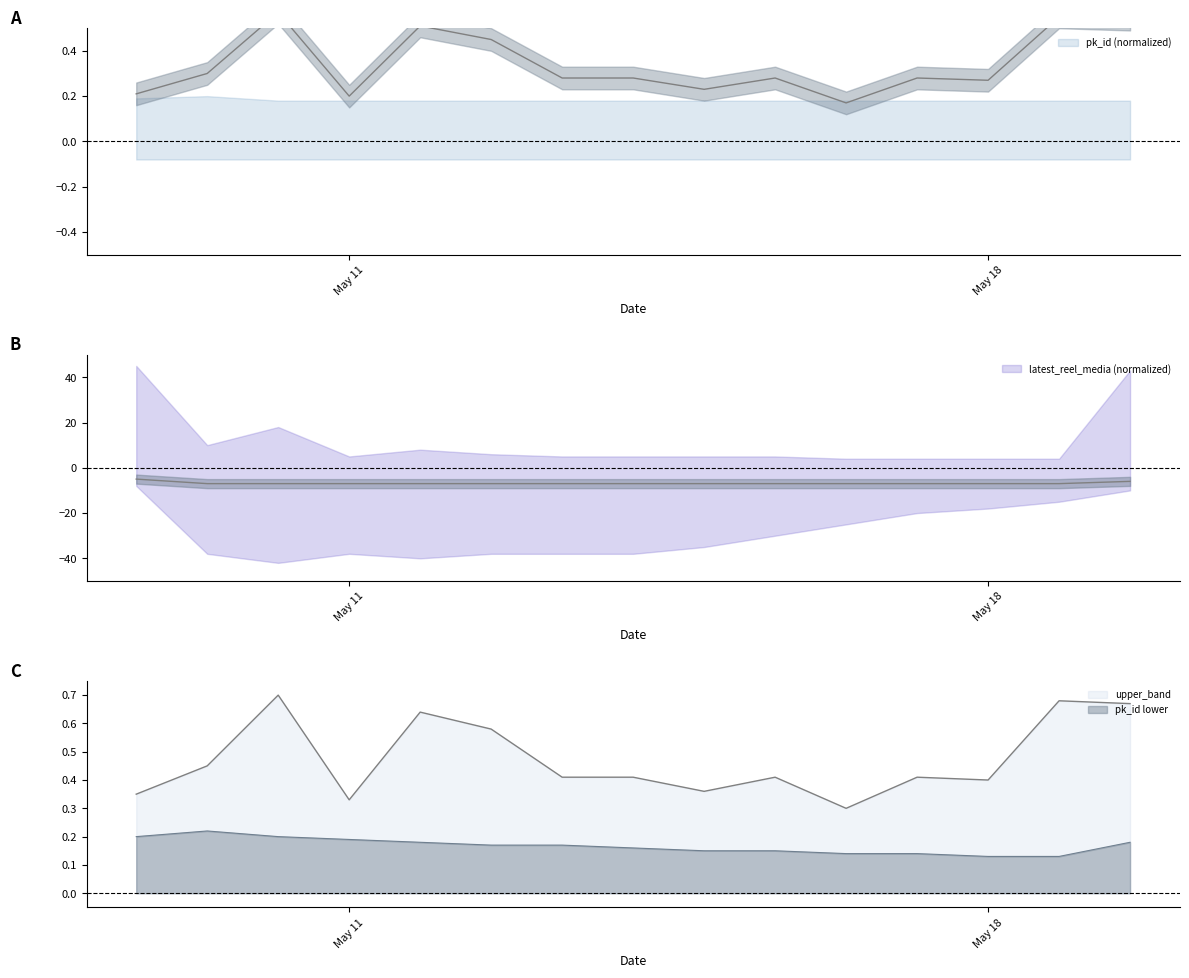

True or false: upper_band has more than 0 points higher than both neighbors.

True